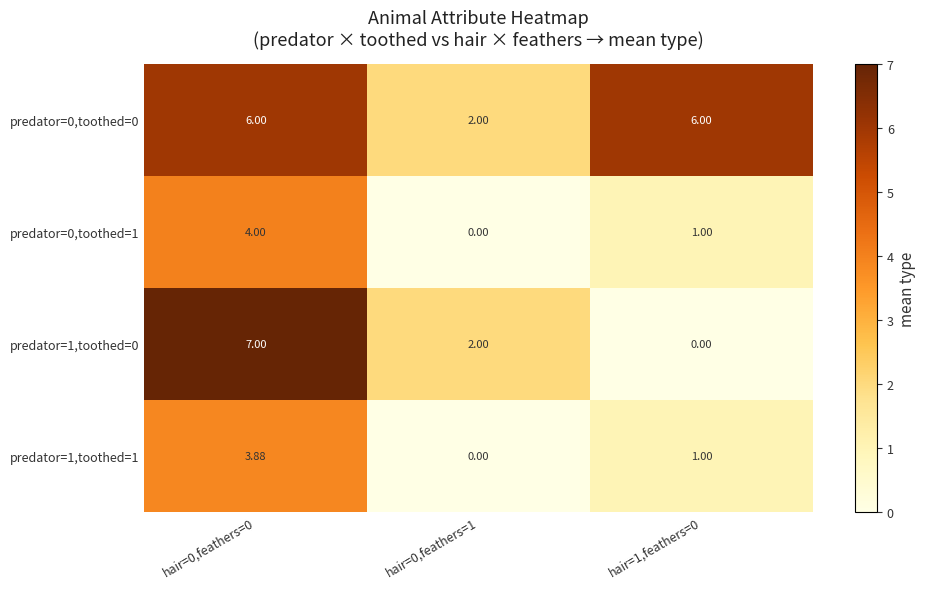

Is the value of predator=0,toothed=1 at hair=0,feathers=1 greater than the value of predator=1,toothed=1 at hair=1,feathers=0?

No